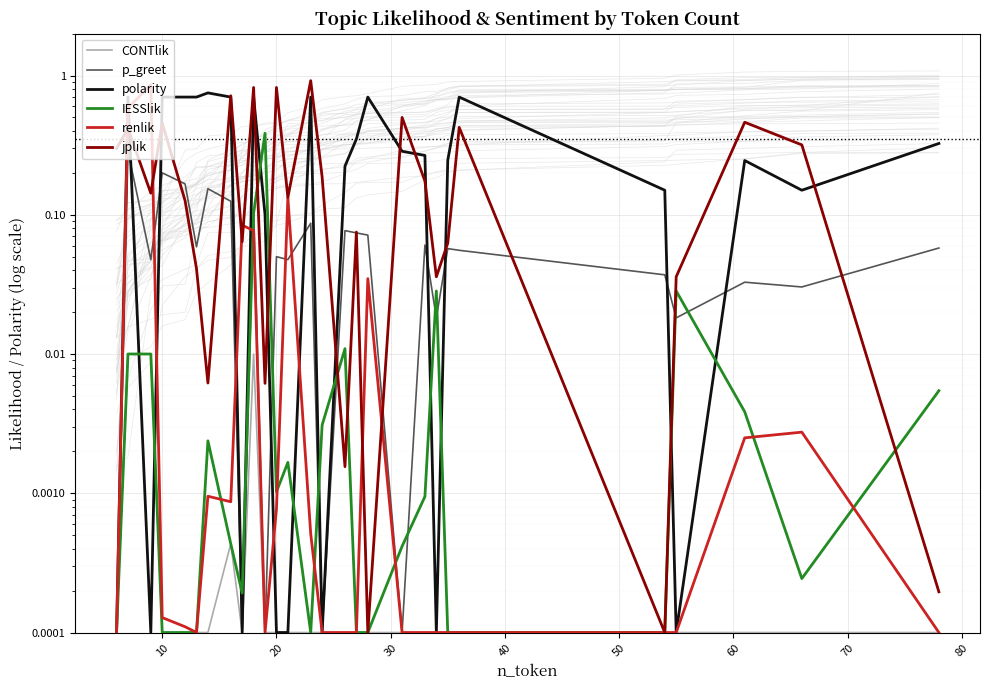

Between 11 and 50, which is larger?

11